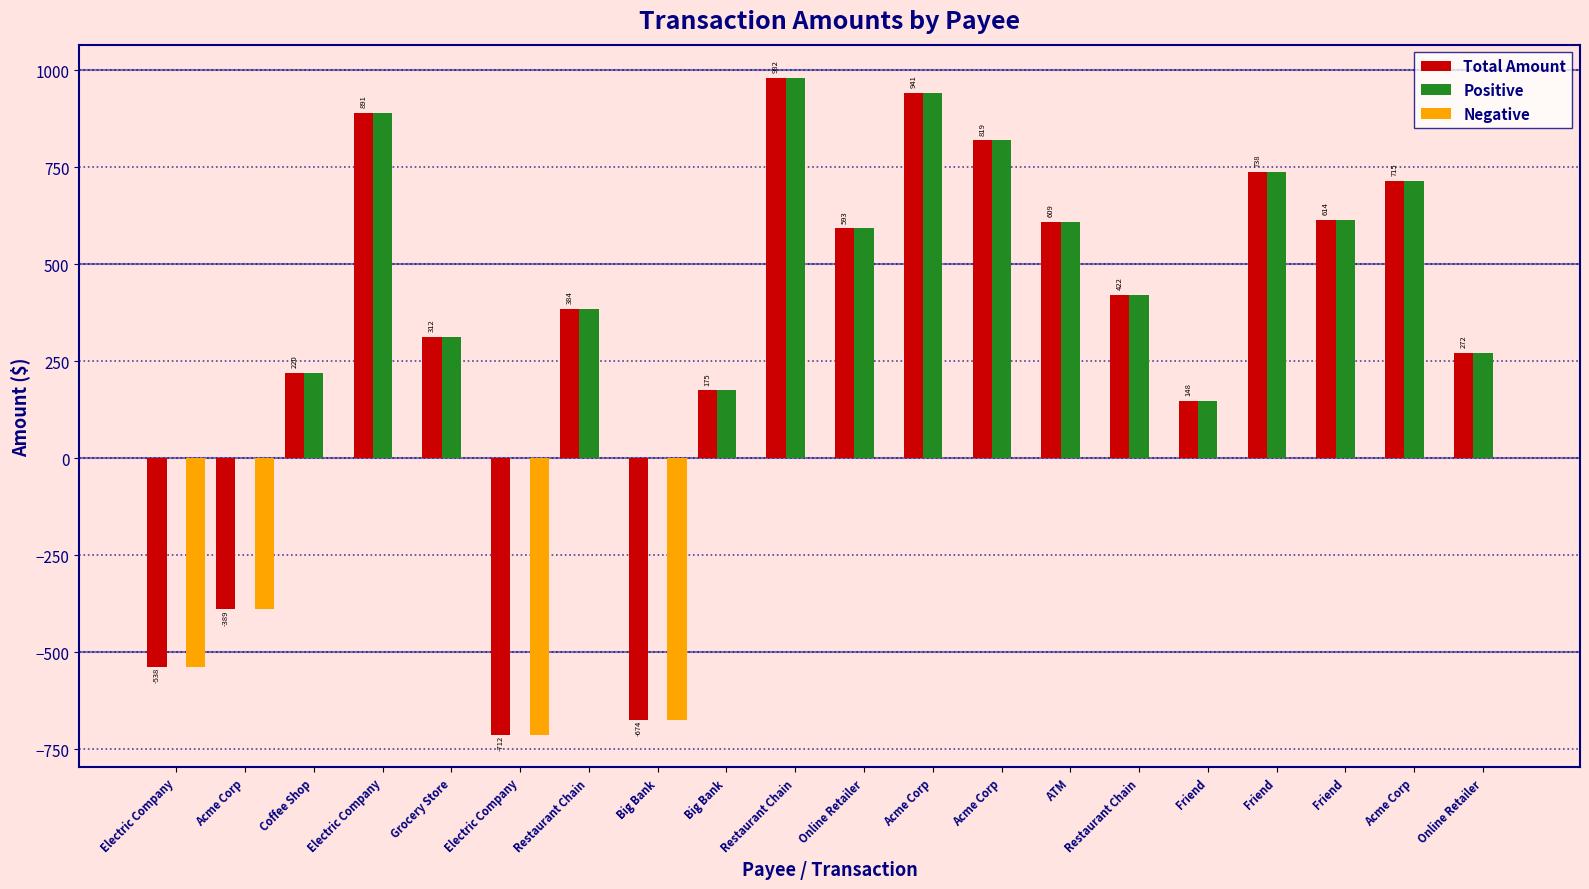

What is the label of the 3rd bar from the right?

Friend